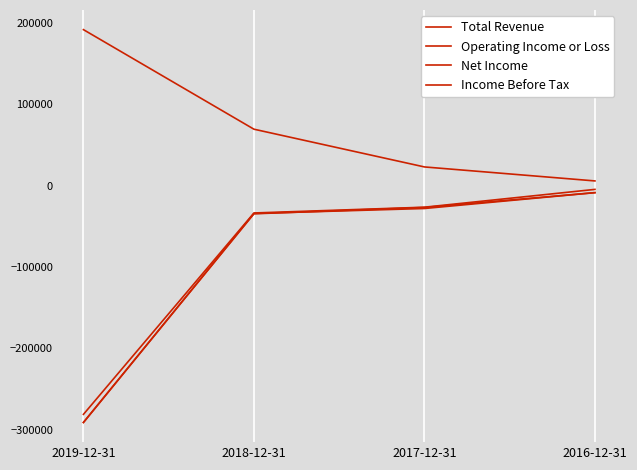

Does the chart display data point markers on the line(s)?

No